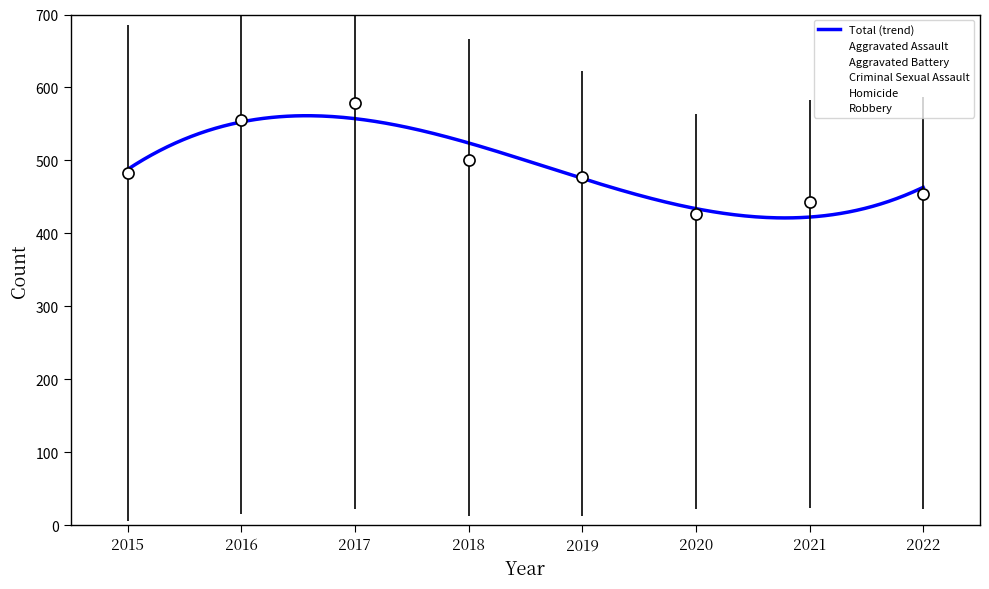

How many data points in Homicide are less than 22?

4